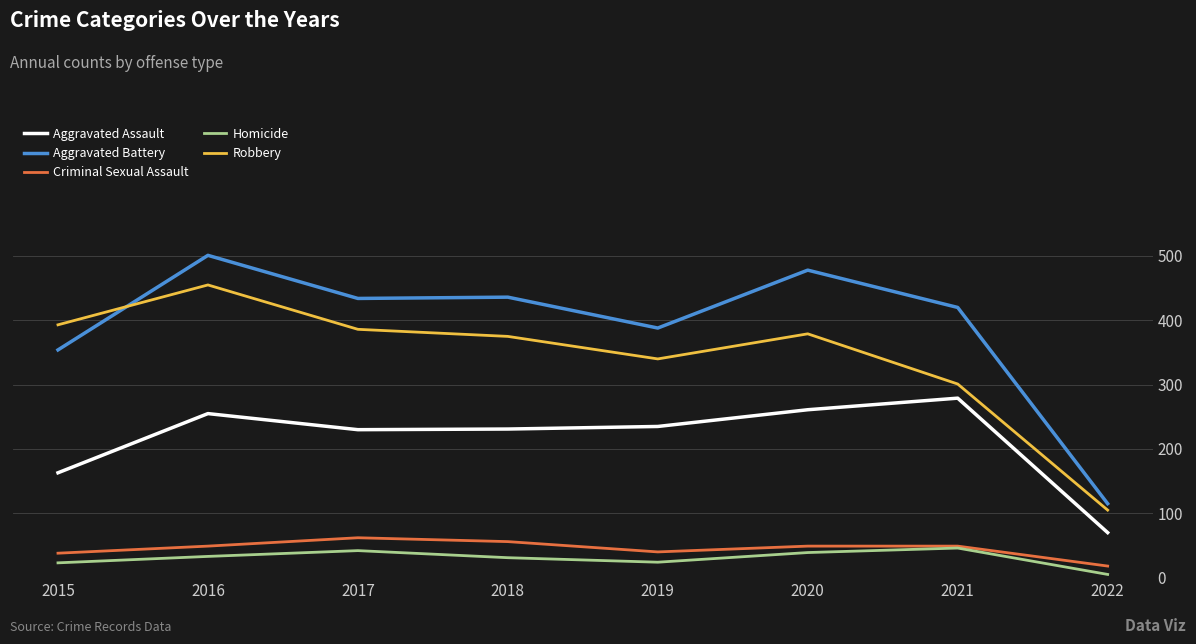

At which label is Aggravated Assault closest to 174?

2015